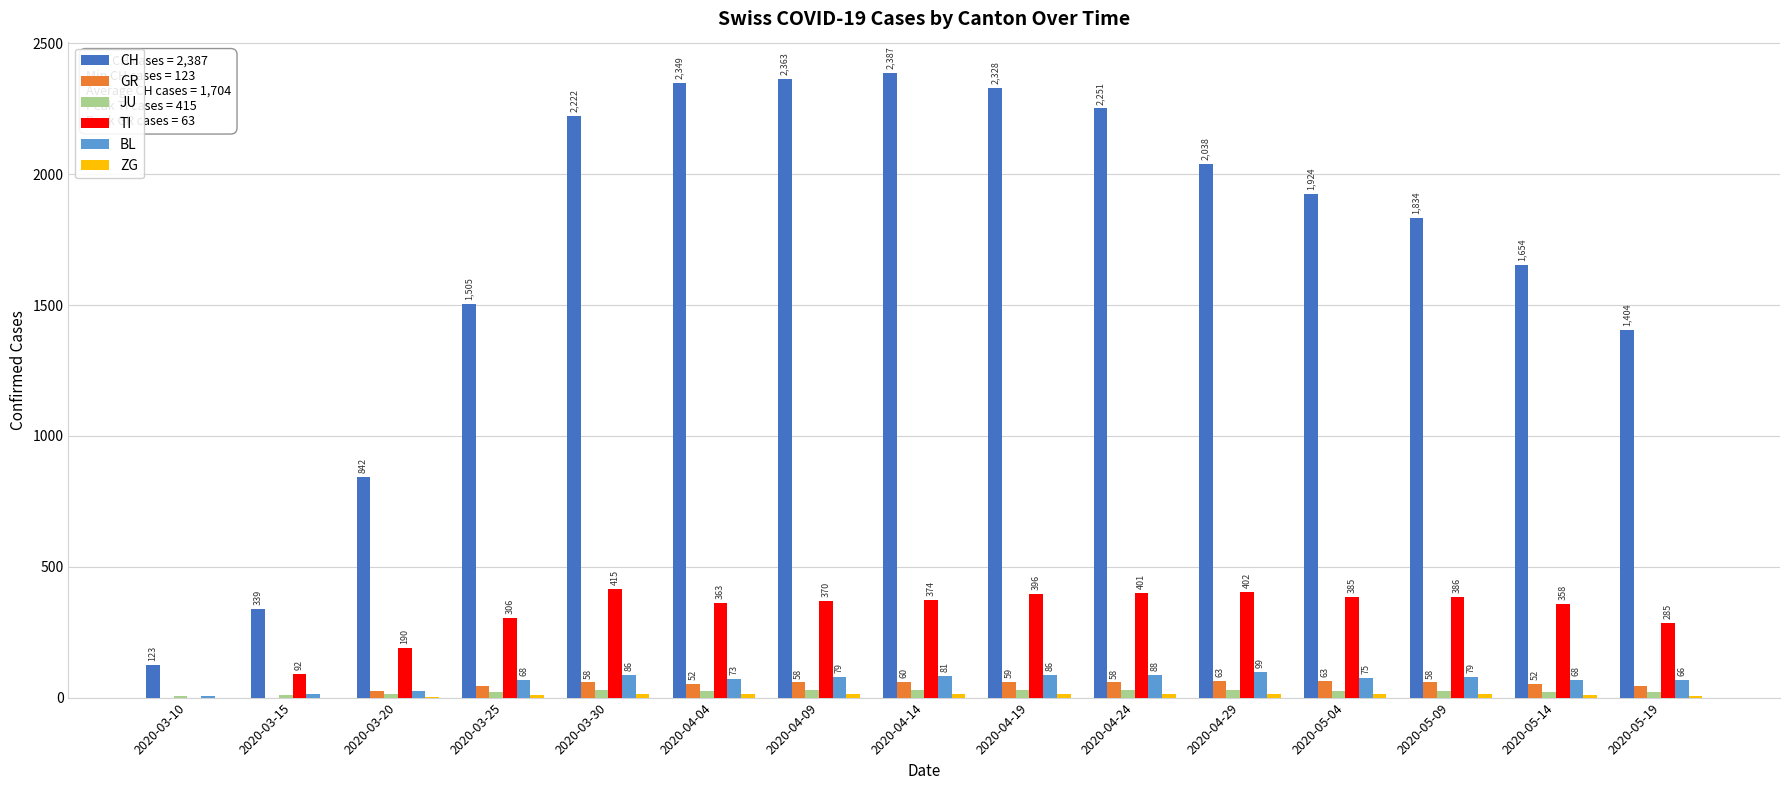

Is it true that BL equals 99 at 2020-04-29?

True